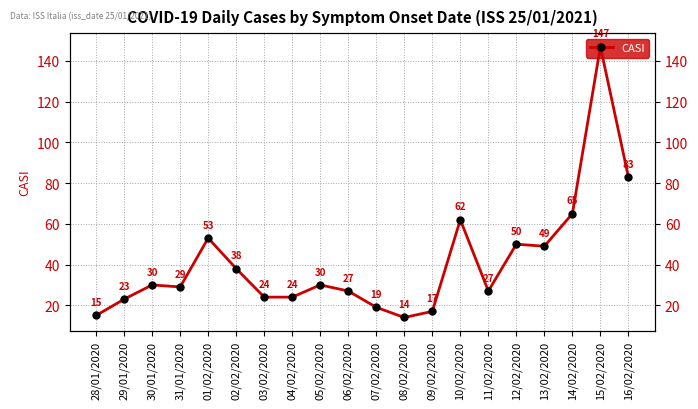

What is the difference between the second highest and second lowest values?

68